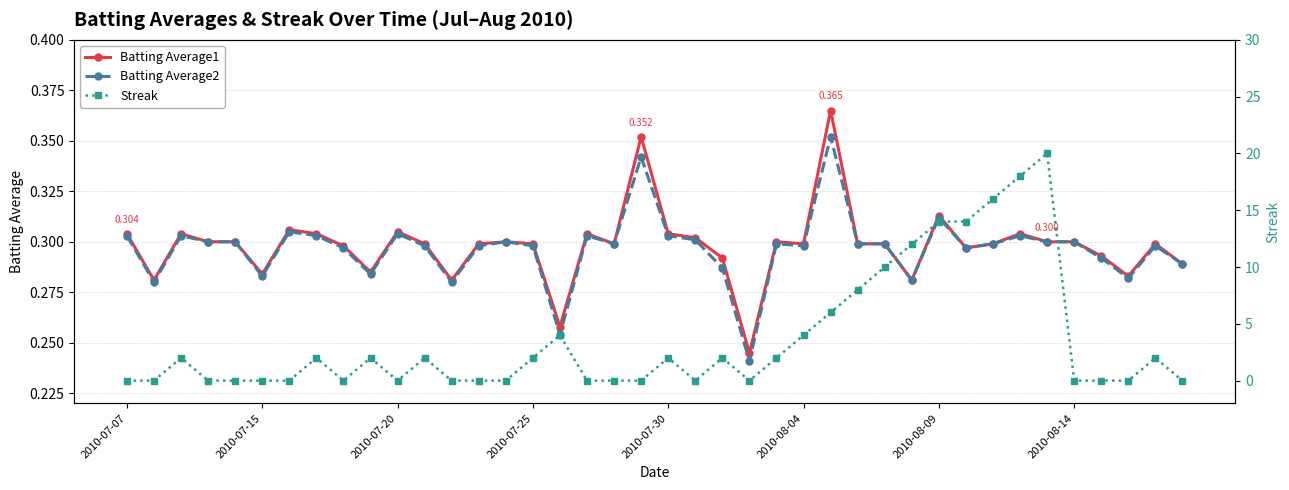

What is the total value across all series at 28?

10.6